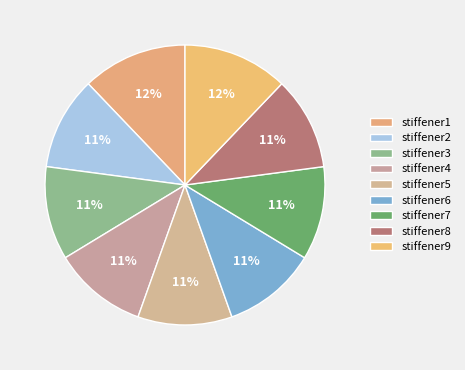

What is the total percentage of stiffener8 and stiffener5?

21.6%